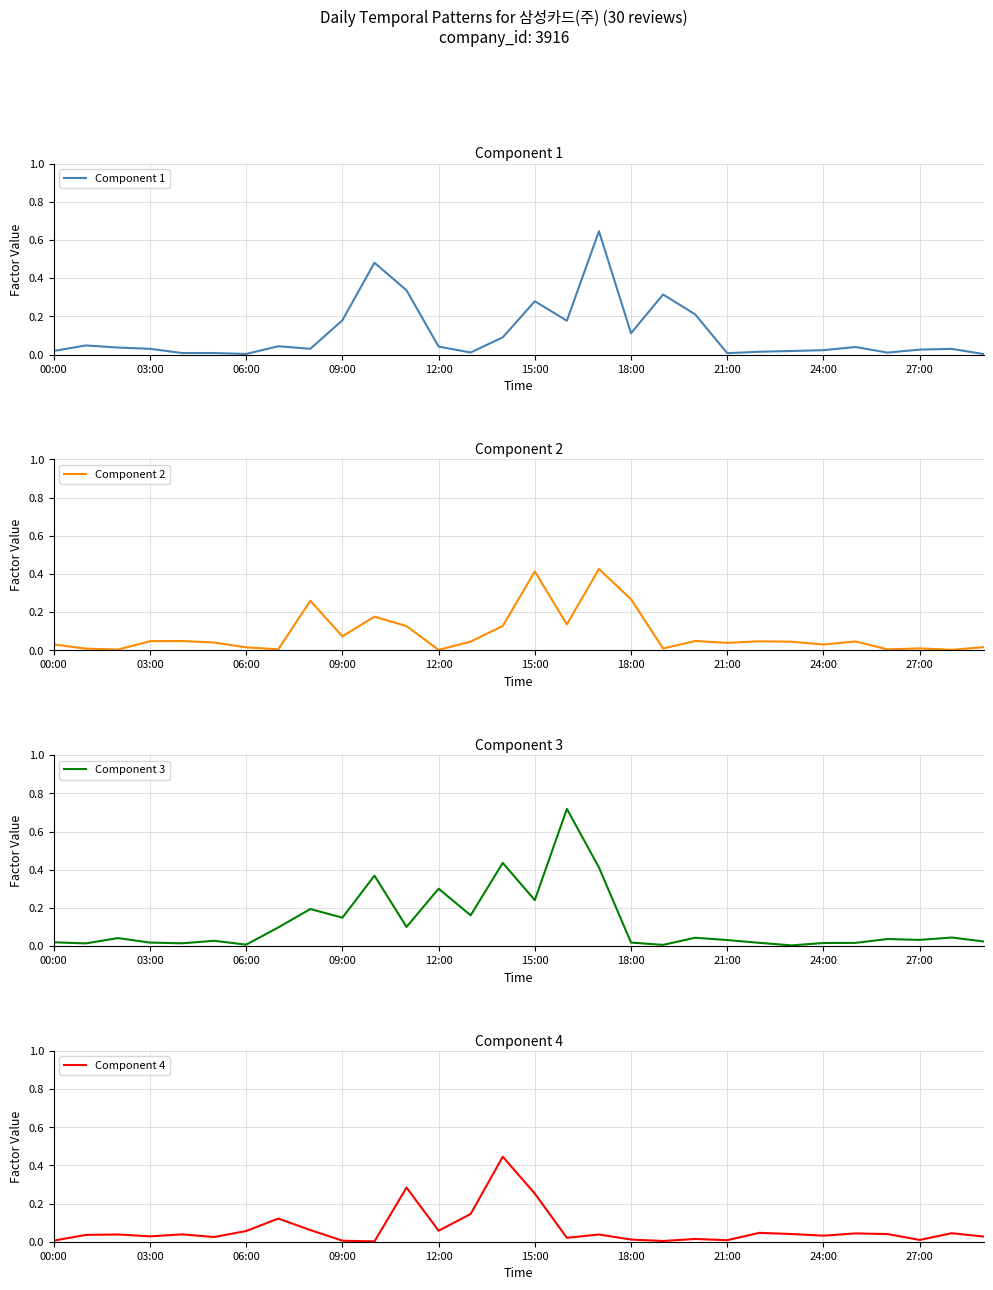

Is it true that Component 4 equals 0.0 at 00:00?

True